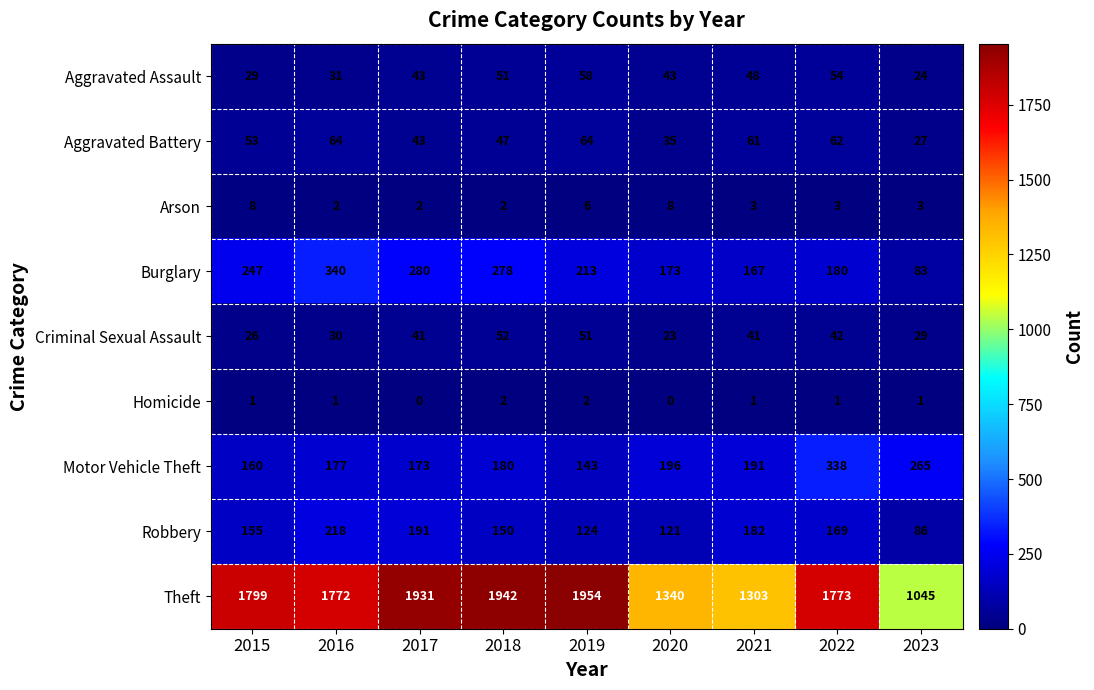

What is the sum of the Burglary values at 2022 and 2023?

263